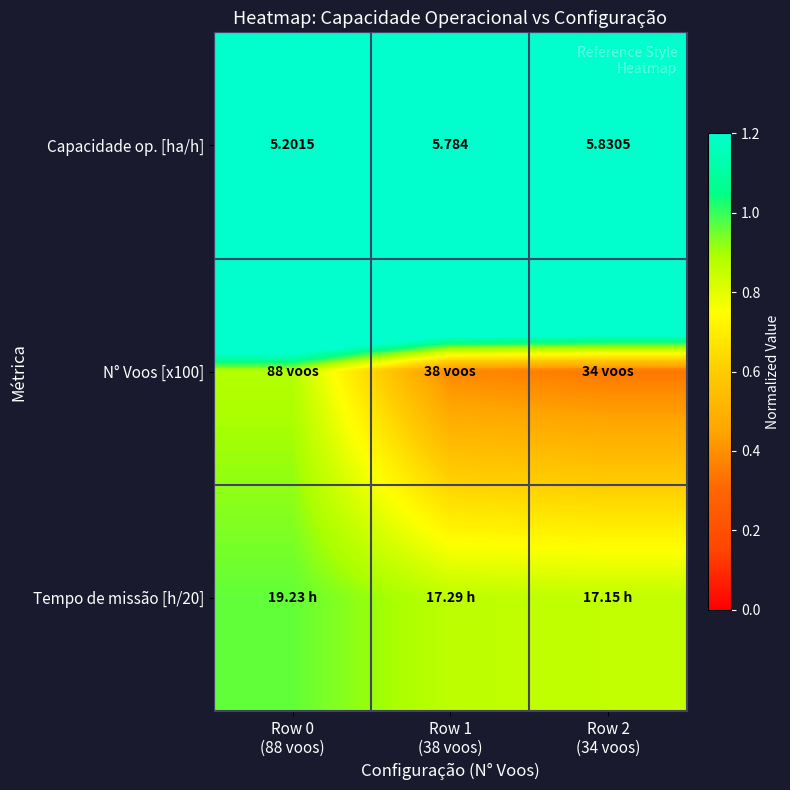

Is the value of N° Voos [x100] at Row 1 (38 voos) greater than the value of Capacidade op. [ha/h] at Row 2 (34 voos)?

No